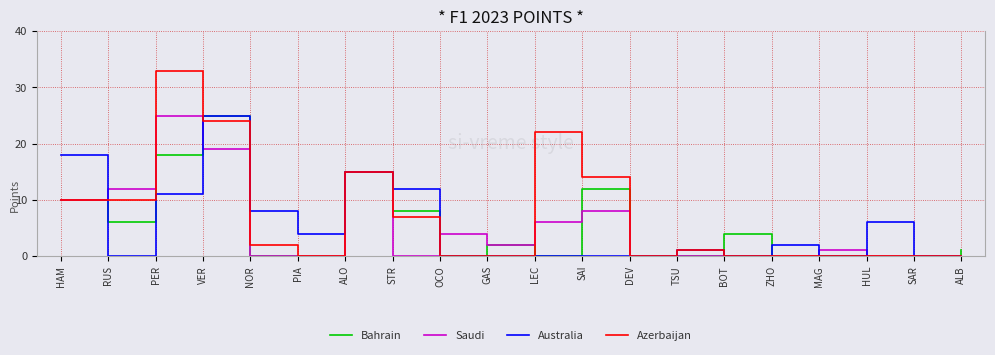

Does the chart have visible grid lines?

Yes